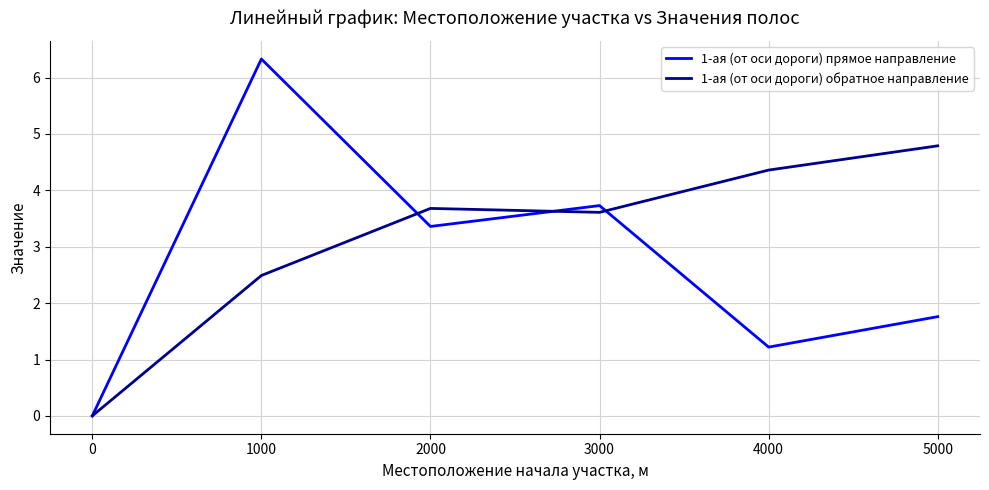

Which category has the lowest value across all series?

0